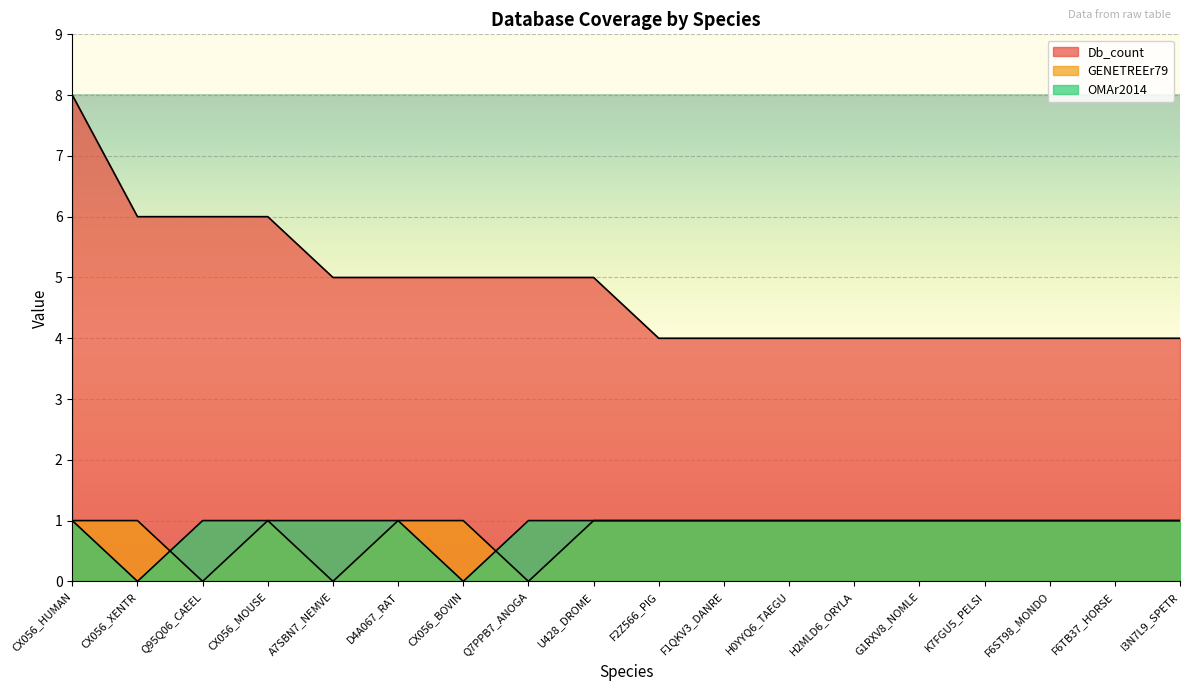

What is the spread (max minus min) of values at Q95Q06_CAEEL?

6